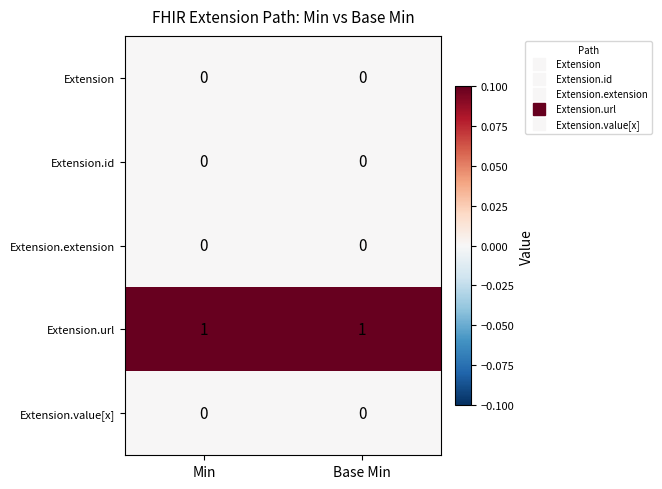

The value of Extension.url at Base Min is 1. True or false?

True